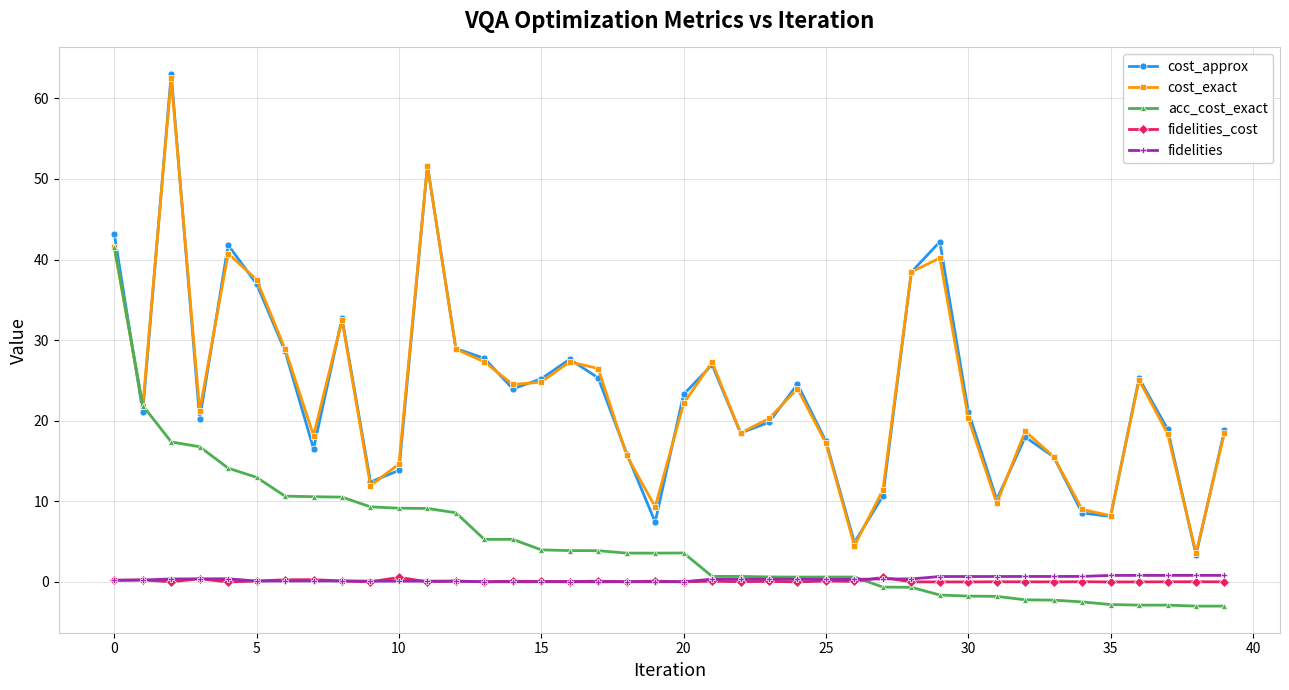

How many data points in acc_cost_exact are above 3?

21